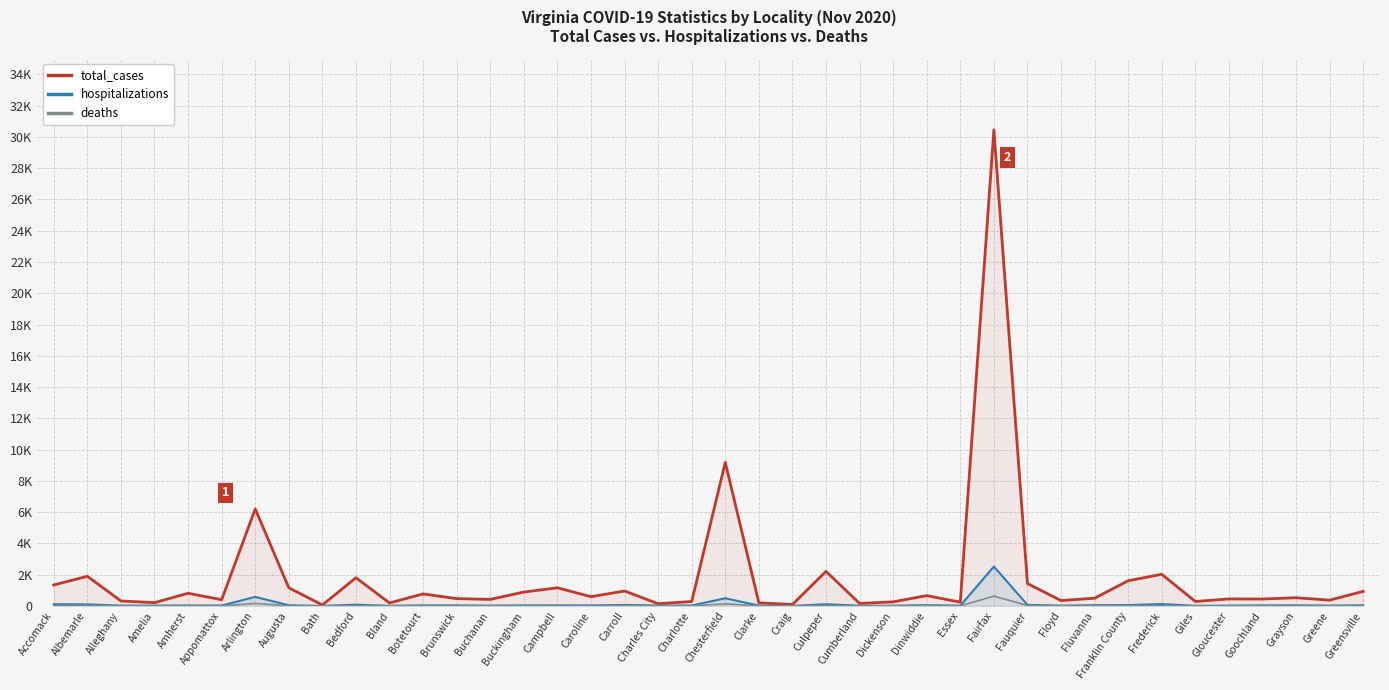

At which category is the sum across all series the highest?

Fairfax